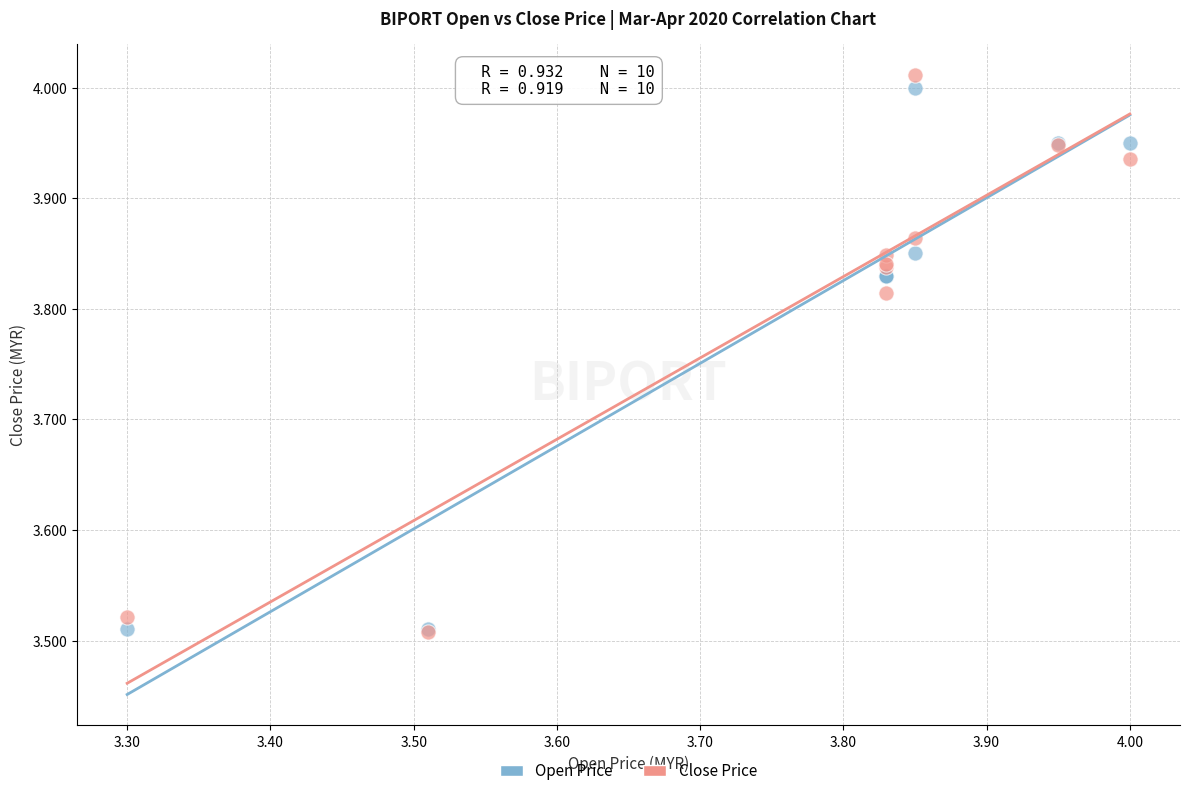

What are all the series names shown in the legend?

Open Price, Close Price